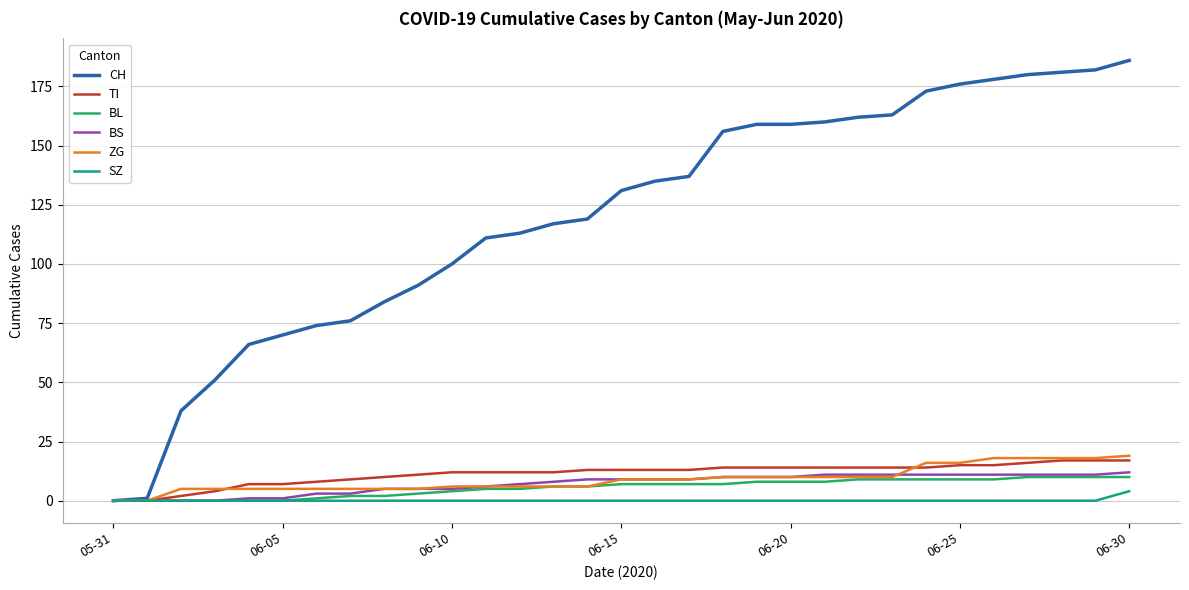

What is the highest value of the CH series?

186